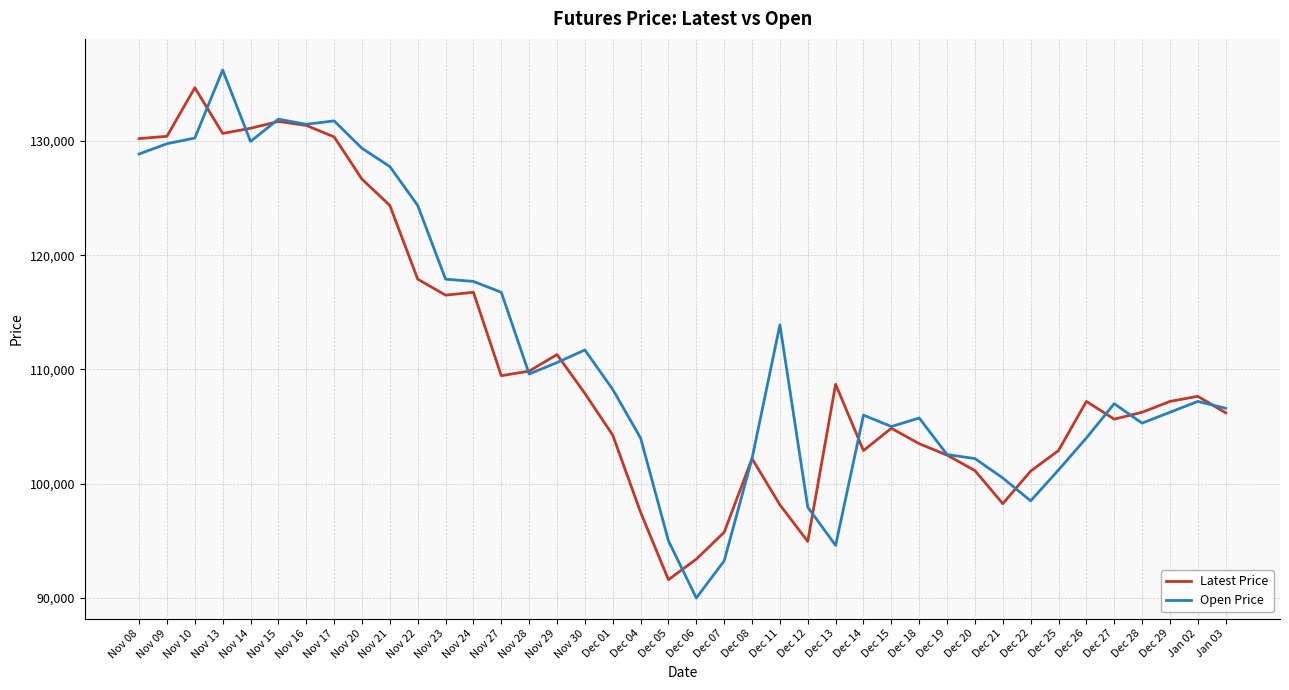

What is the spread (max minus min) of values at Dec 27?

1350